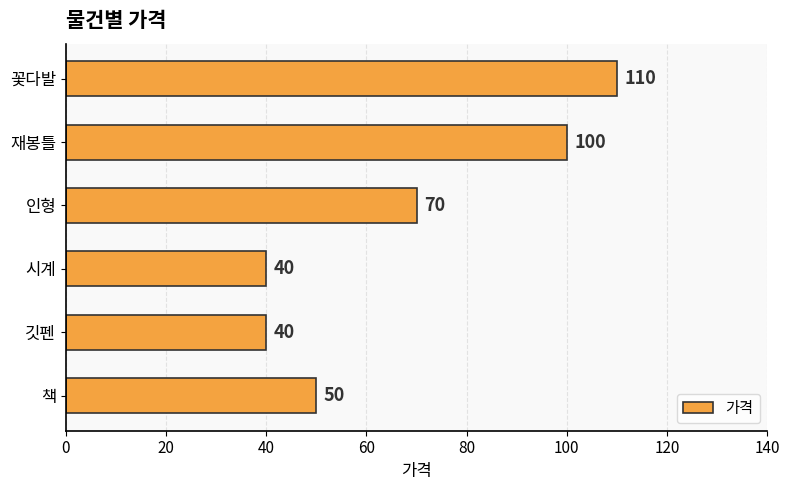

At which category does the chart reach its peak across all series?

꽃다발